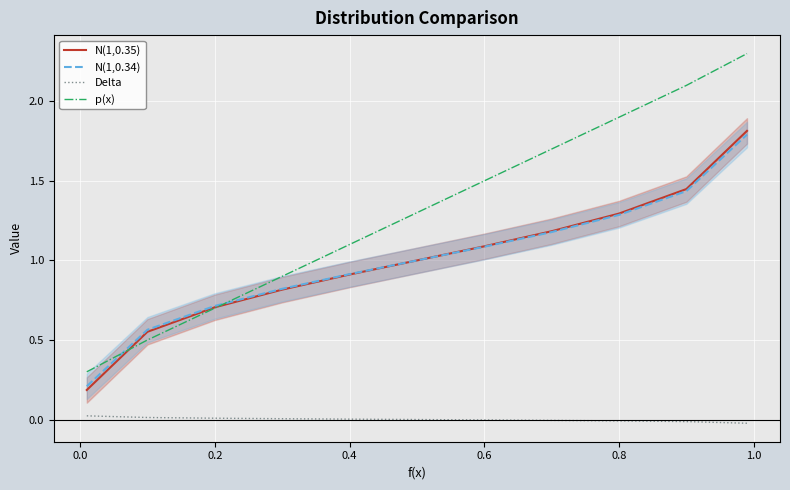

Rank the series by their maximum value, from lowest to highest.

Delta, N(1,0.34), N(1,0.35), p(x)